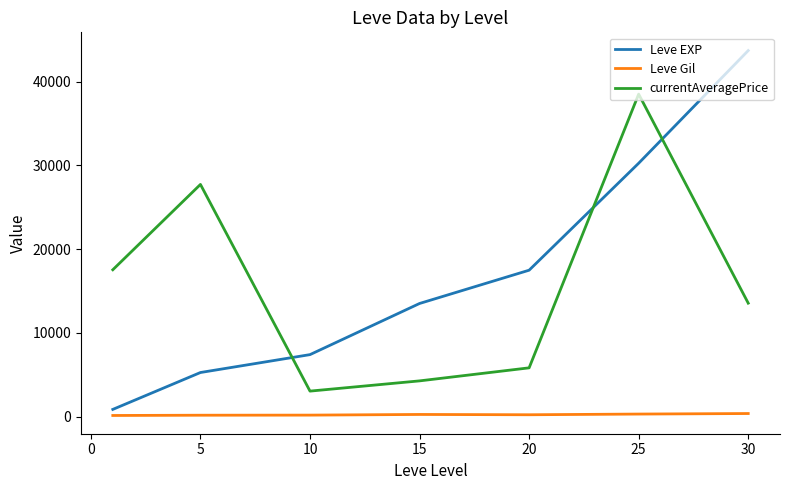

Which series has the widest spread of values?

Leve EXP